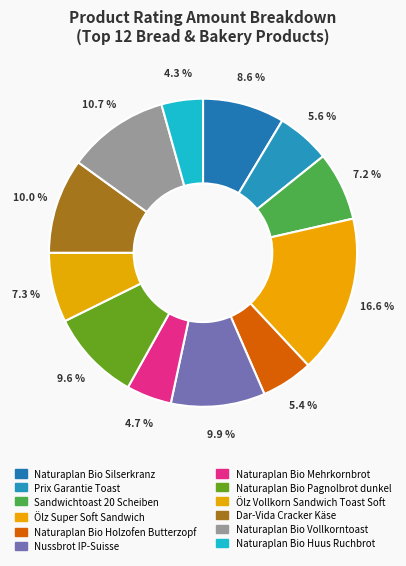

To the nearest percent, what is the difference between the largest and smallest slice percentages?

12%